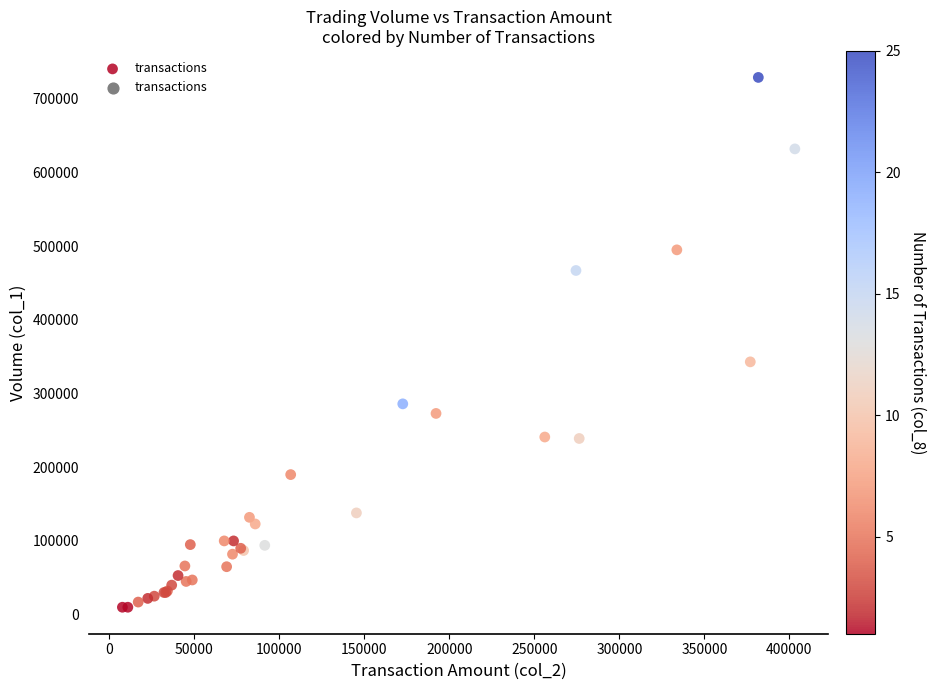

What Y value in the scatter plot is closest to 369500?

343000